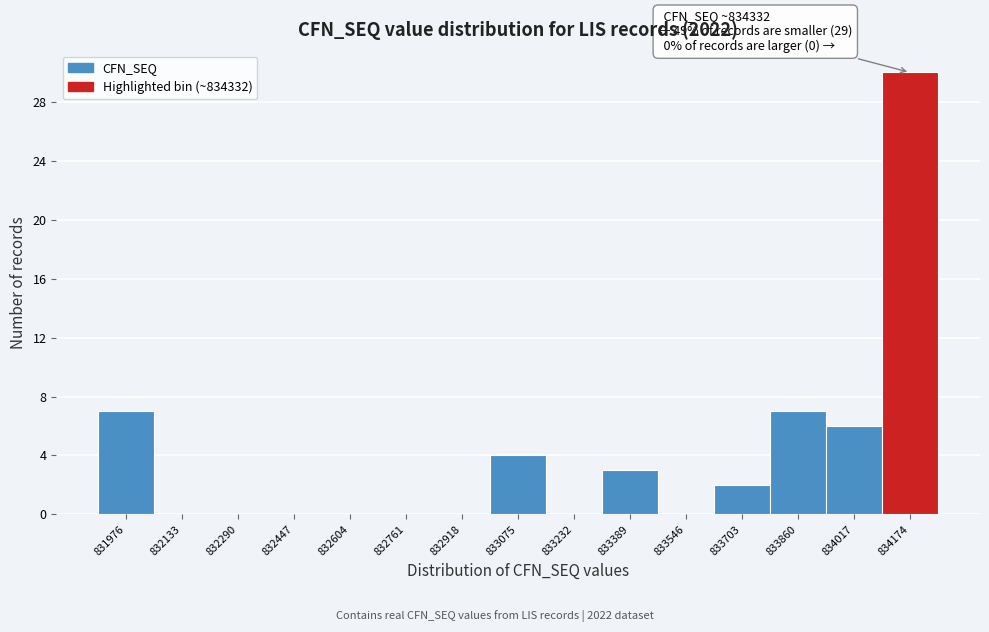

Reading left to right, what are all the values shown in this chart?

831976=7	832133=0	832290=0	832447=0	832604=0	832761=0	832918=0	833075=4	833232=0	833389=3	833546=0	833703=2	833860=7	834017=6	834174=30